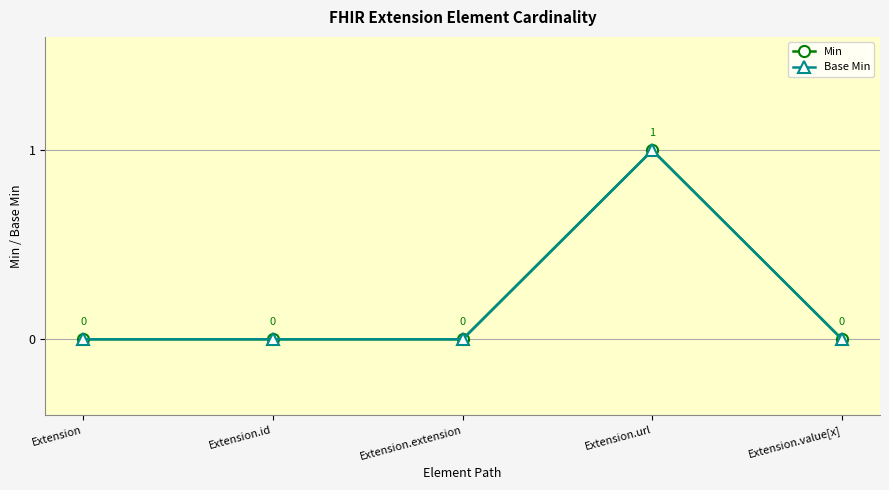

Which category has the highest value across all series?

Extension.url